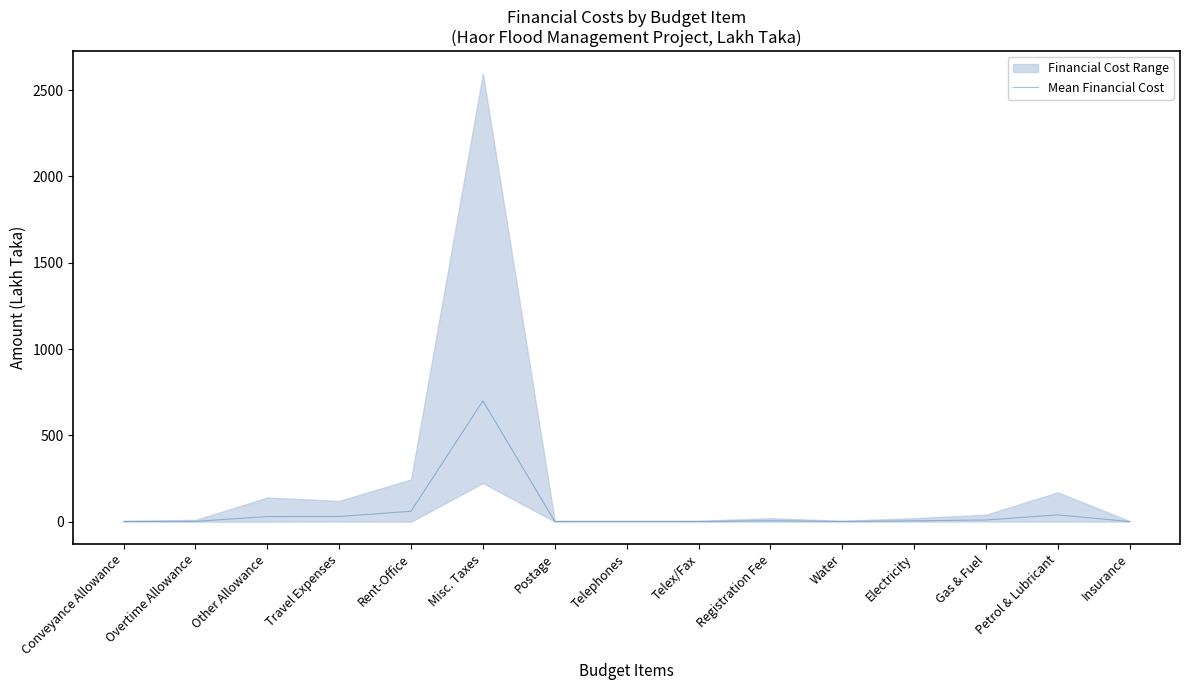

Reading left to right, what are all the values shown in this chart?

1.0	1.7	29.4	29.8	60.3	699.9	1.0	1.0	0.9	5.3	1.0	4.8	9.6	39.1	0.7